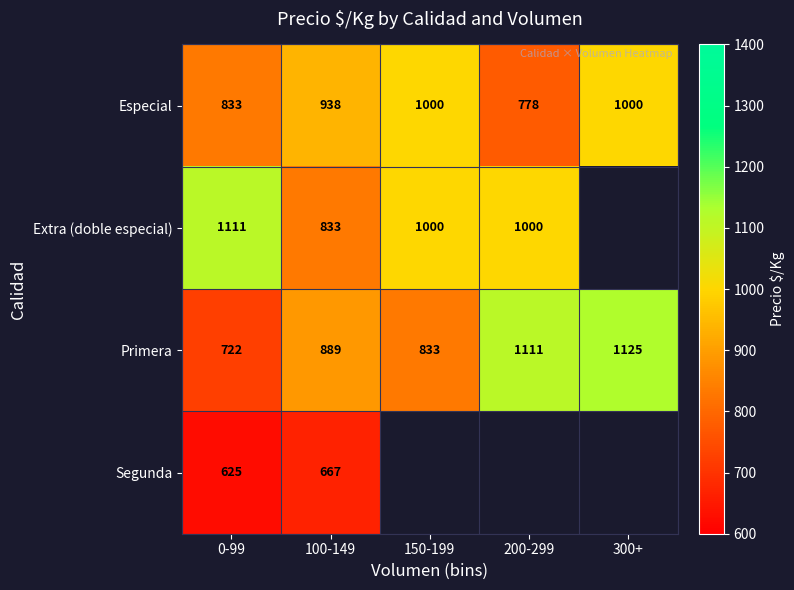

What is the highest value of the Primera series?

1125